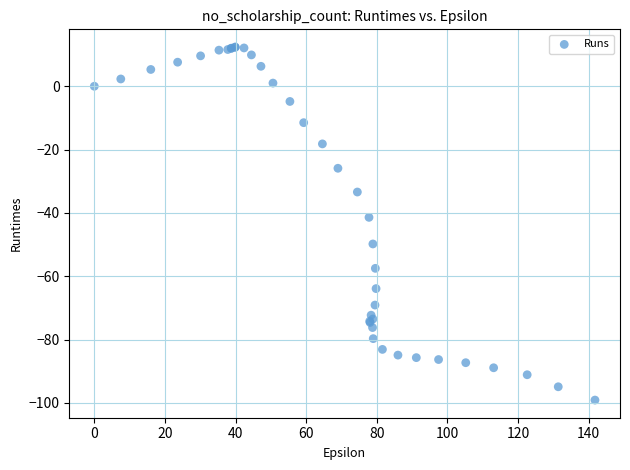

What Y value in the scatter plot is closest to -43?

-41.4